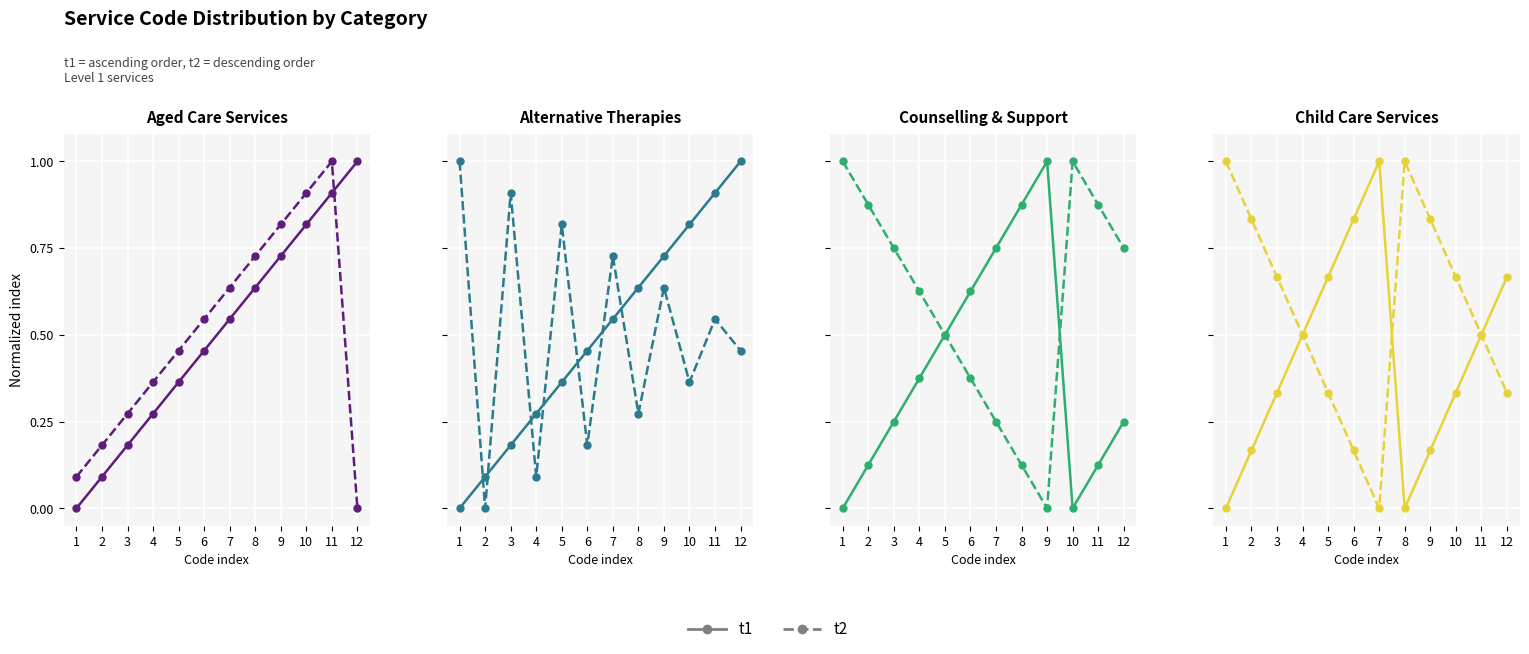

Between 7 and 10, which series saw the biggest shift?

t1